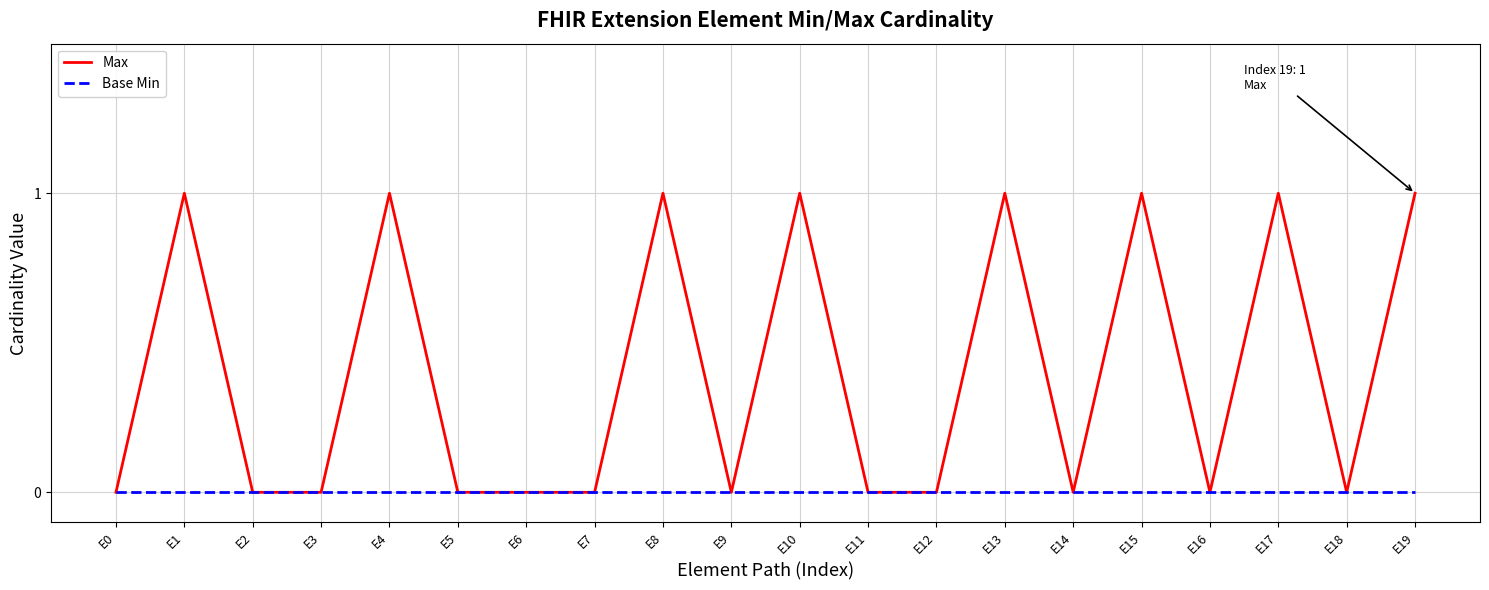

Between E10 and E16, which series saw the biggest shift?

Max